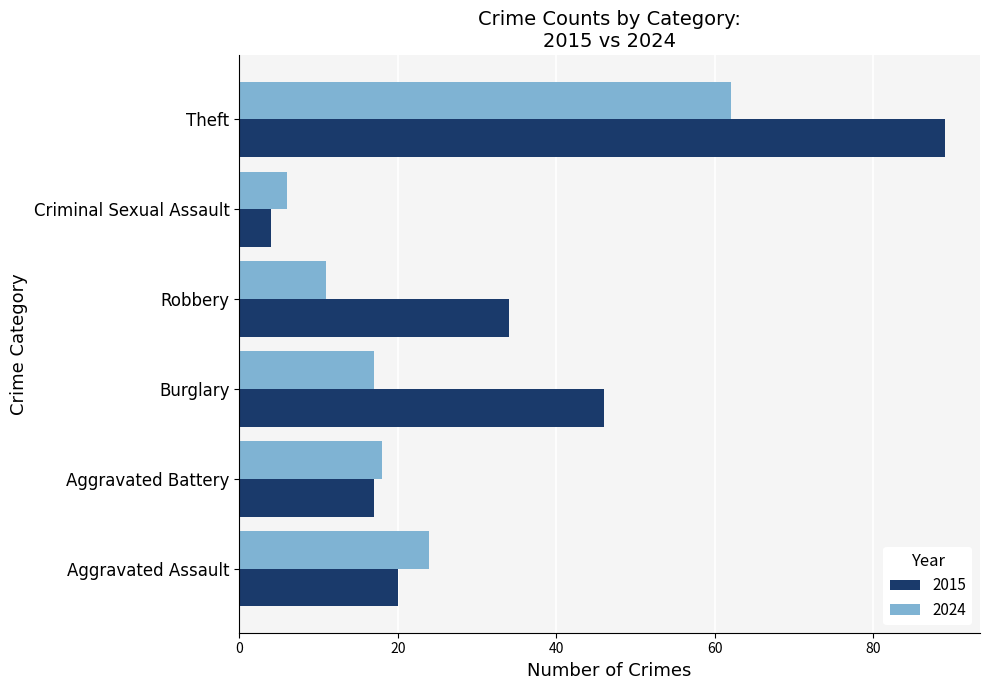

Rank the series by their maximum value, from highest to lowest.

2015, 2024